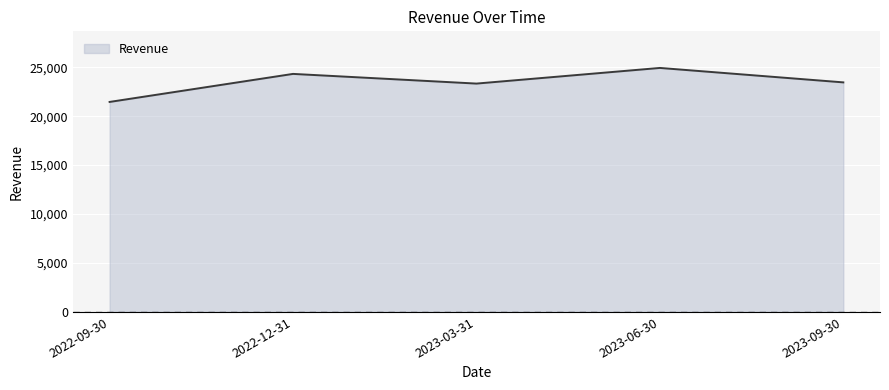

What is the sum of all values?

117480